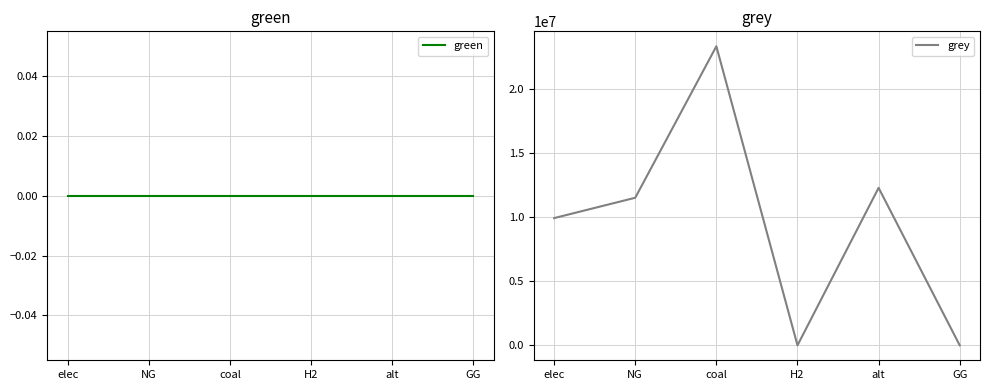

In grey, how many points are lower than both neighbors (excluding endpoints)?

1